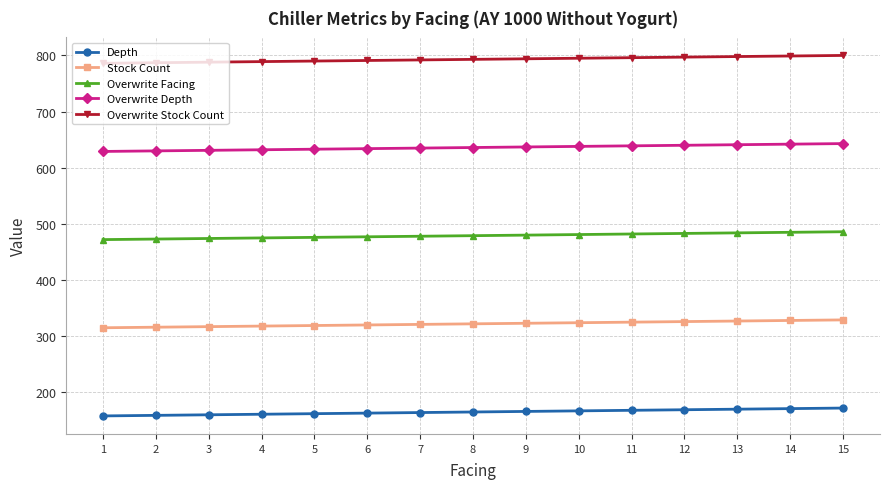

What is the greatest value displayed?

800